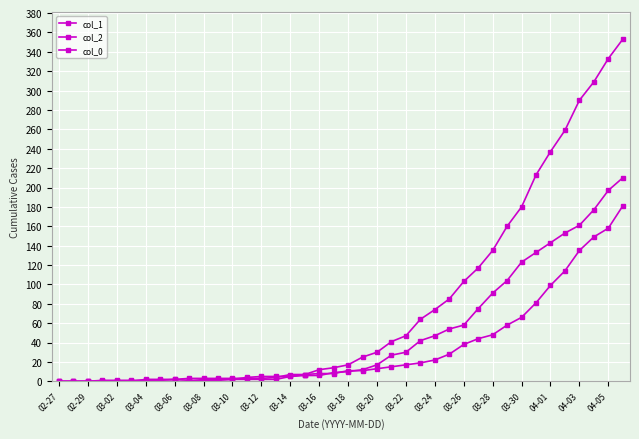

True or false: col_0 has more than 2 points higher than both neighbors.

False